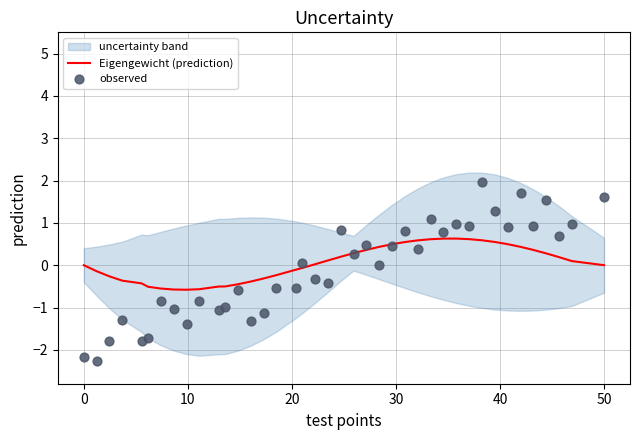

At how many categories does at least one series exceed 1?

6